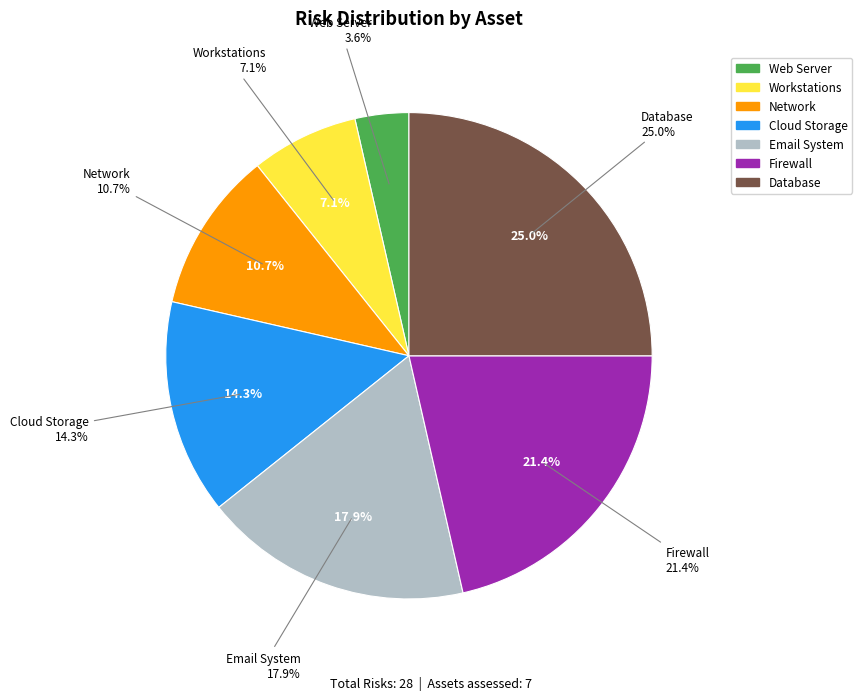

Count the number of slices in the pie.

7